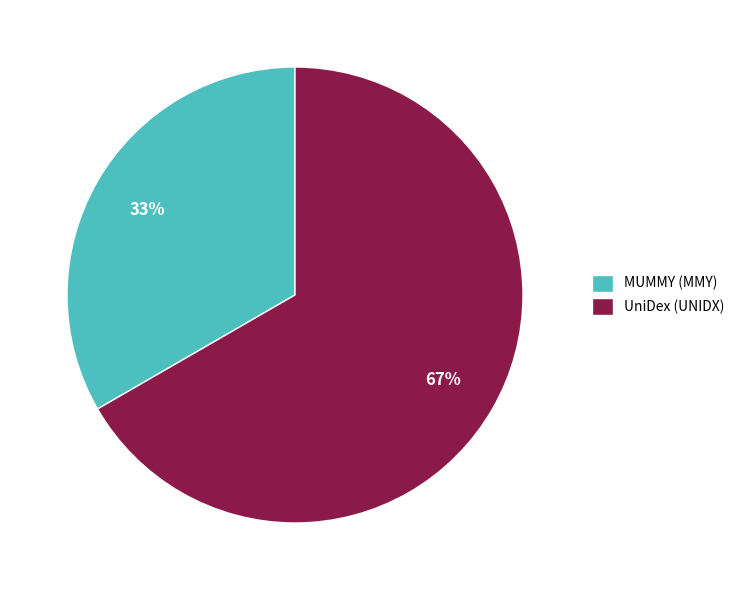

Which slice is the smallest?

MUMMY (MMY)